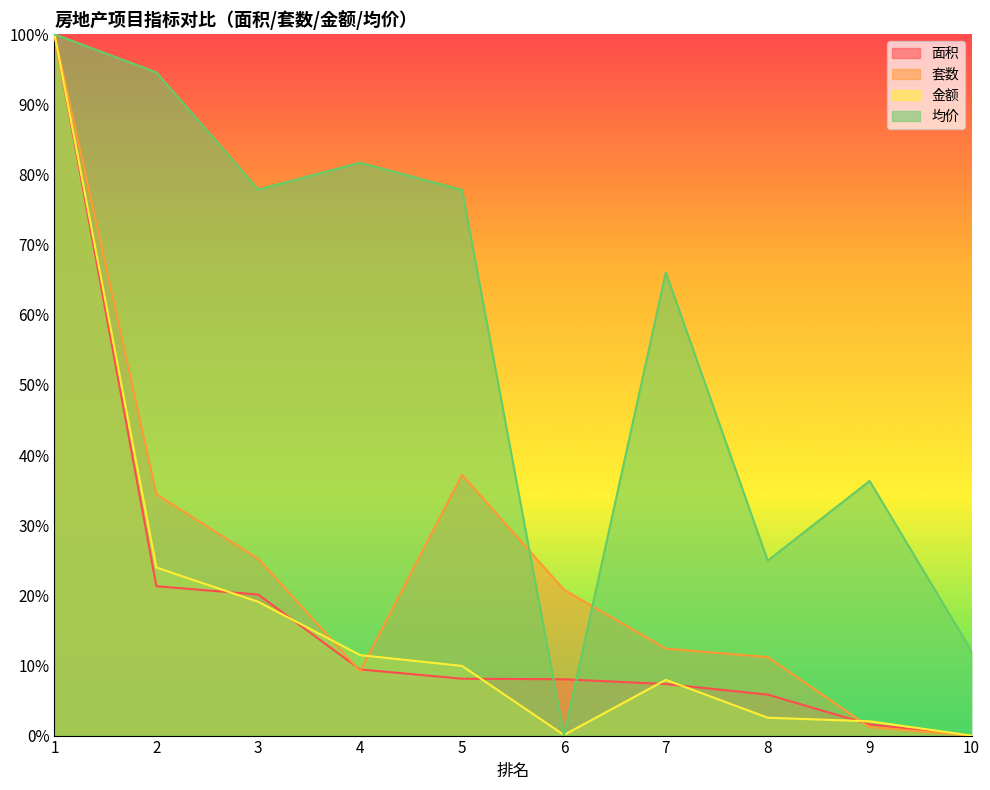

Reading left to right, extract all data points from this chart.

面积: 1=100.0	2=21.3	3=20.1	4=9.4	5=8.1	6=8.0	7=7.4	8=5.8	9=1.6	10=0.0
套数: 1=100.0	2=34.4	3=25.2	4=9.2	5=37.2	6=20.8	7=12.4	8=11.2	9=1.2	10=0.0
金额: 1=100.0	2=24.0	3=19.1	4=11.5	5=9.9	6=0.1	7=7.9	8=2.5	9=2.0	10=0.0
均价: 1=100.0	2=94.6	3=77.9	4=81.7	5=77.8	6=0.0	7=66.1	8=24.9	9=36.3	10=12.1